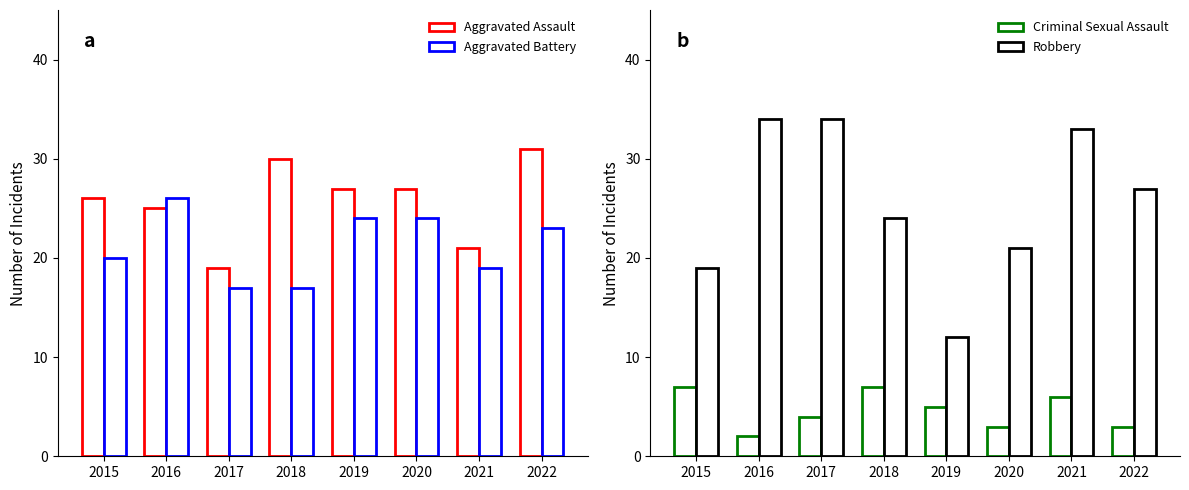

At which category is the sum across all series the highest?

2016